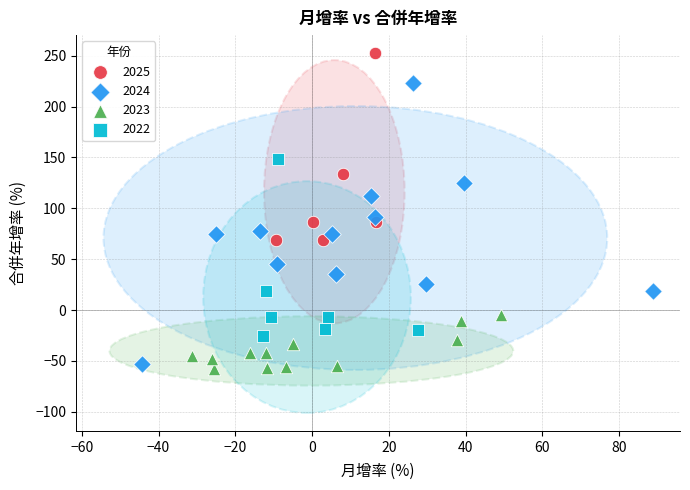

Which series has the largest Y range (max minus min)?

2024